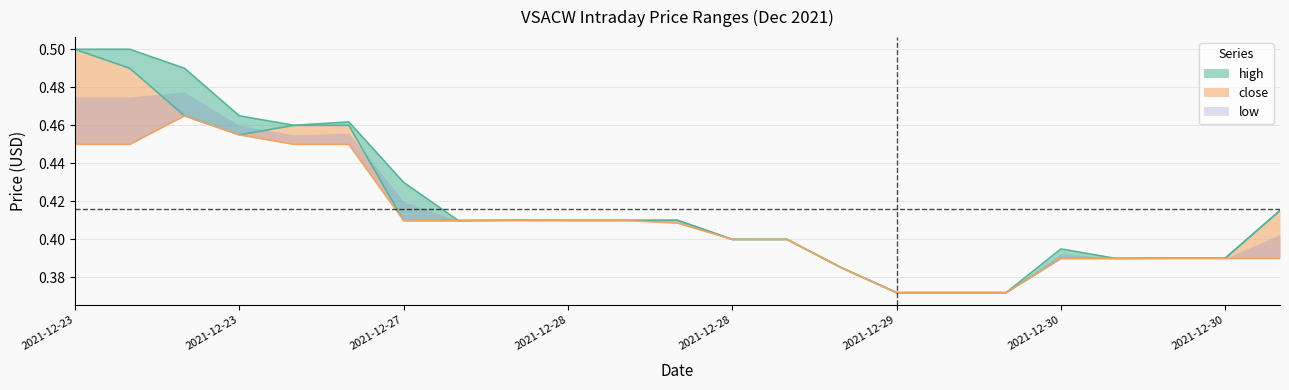

How many lines are shown in the chart?

3